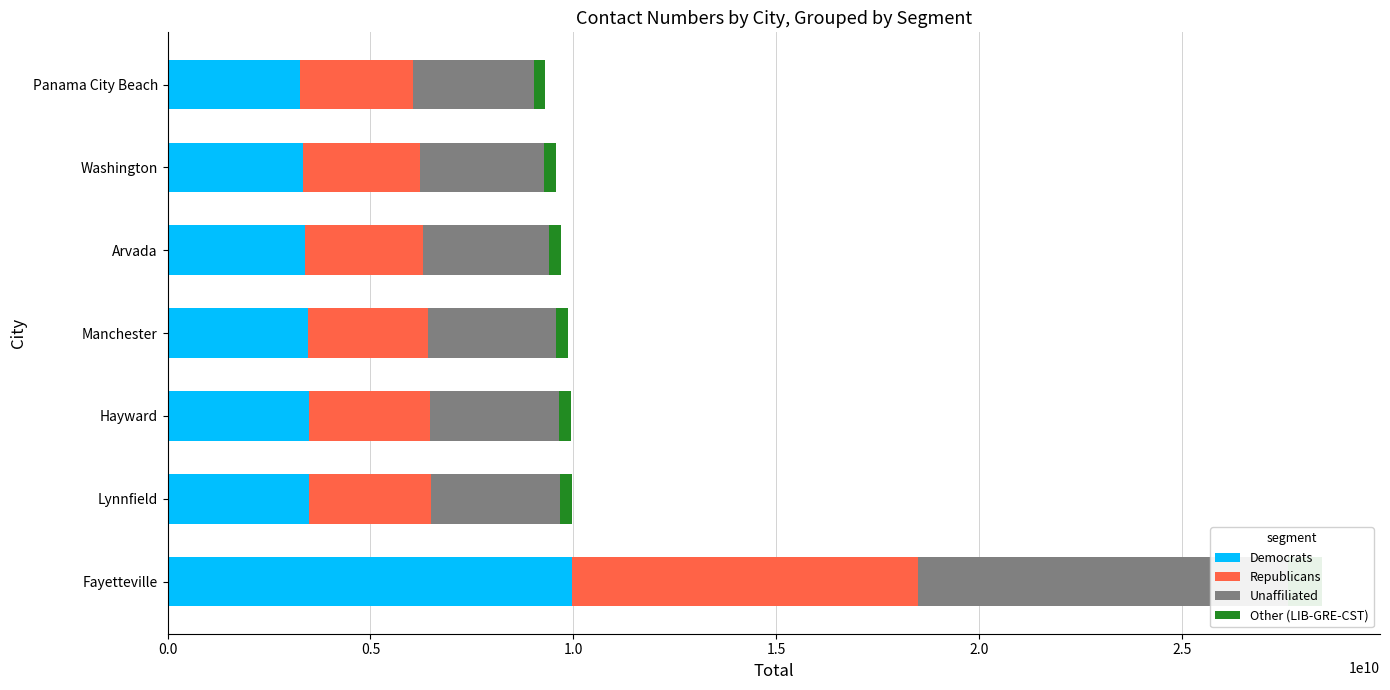

What is the smallest value displayed?

279226031.2